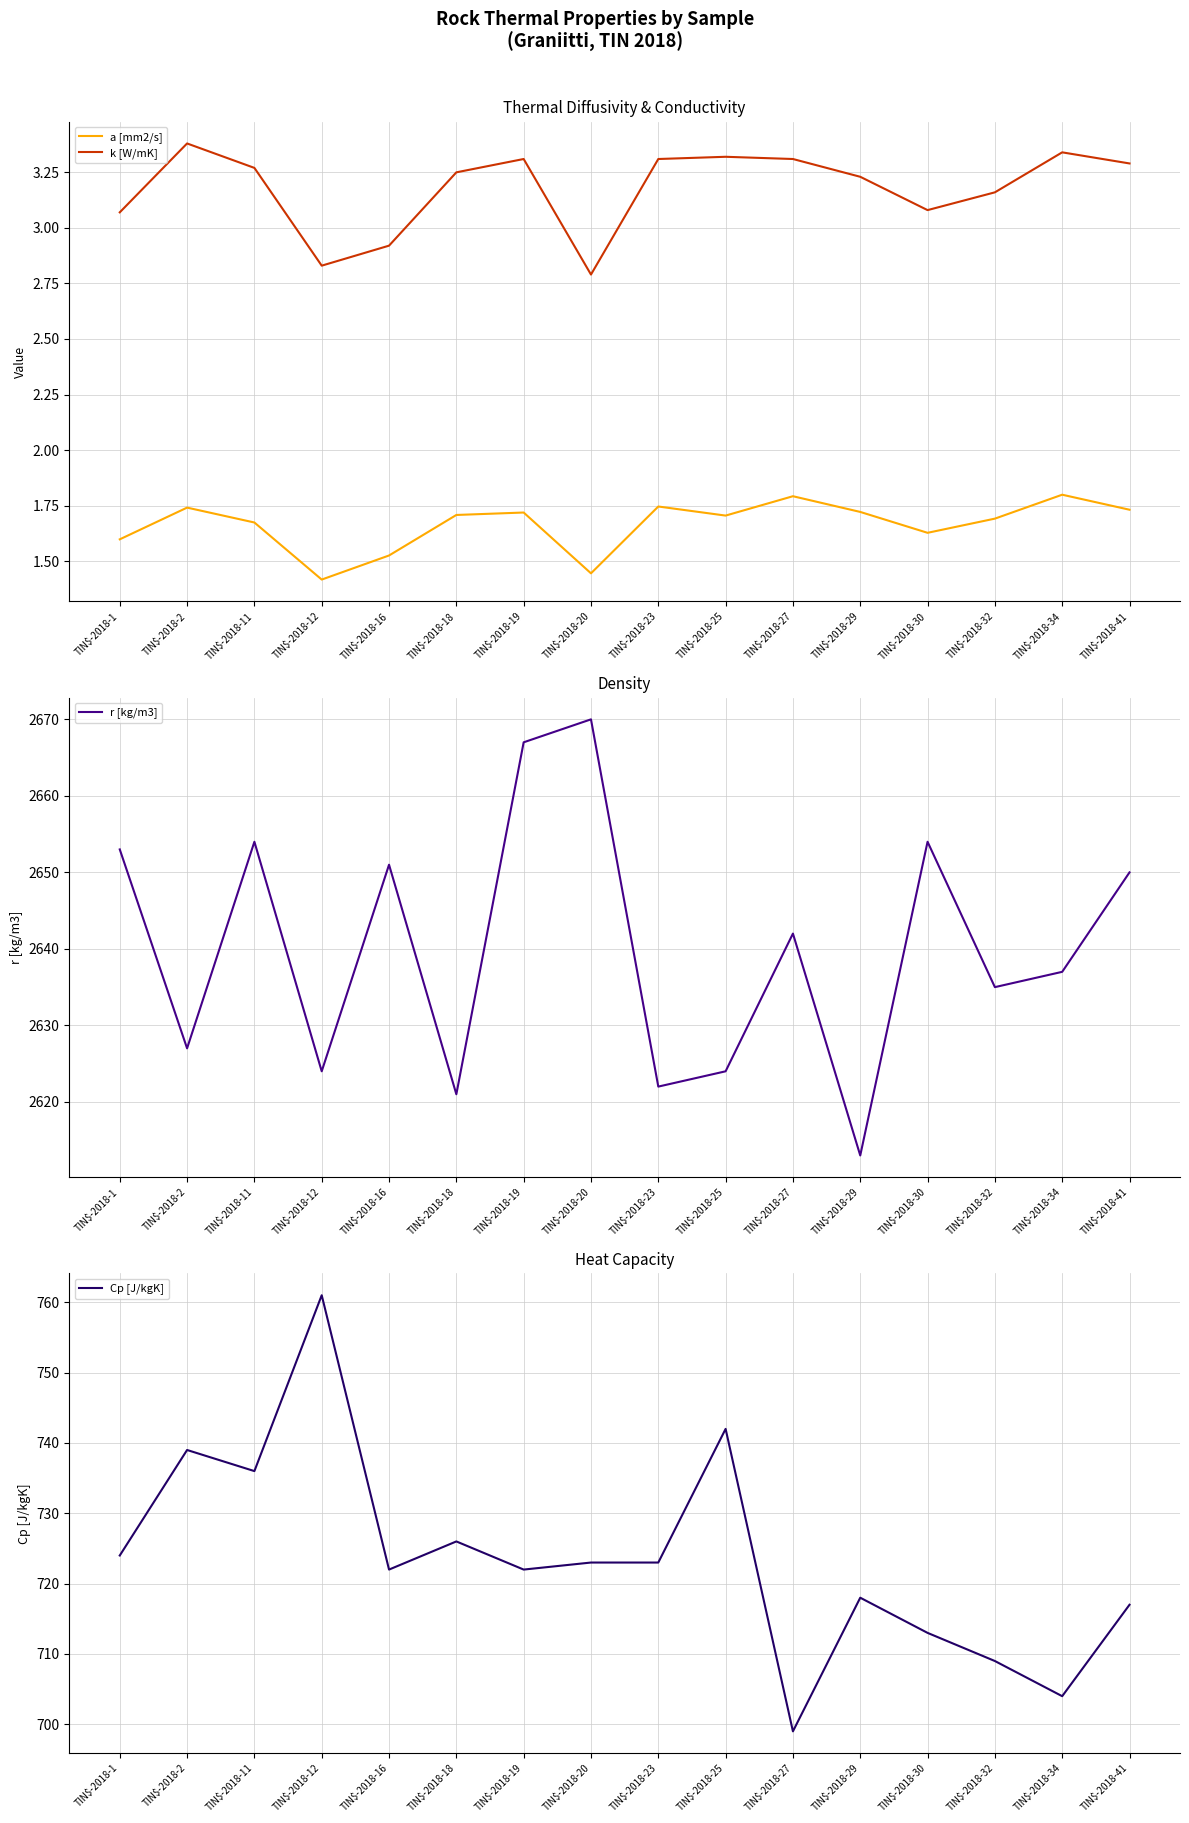

True or false: r [kg/m3] and a [mm2/s] intersect in this chart.

False